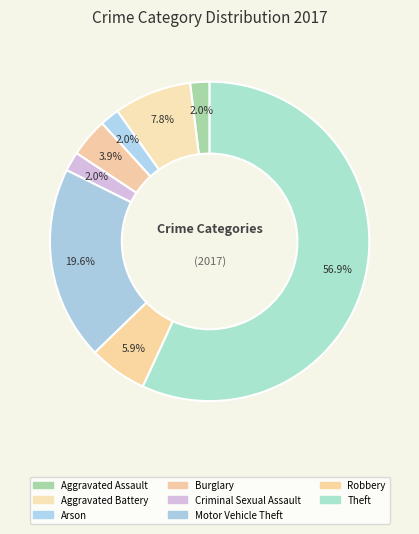

Which slice represents more than half of the pie?

Theft